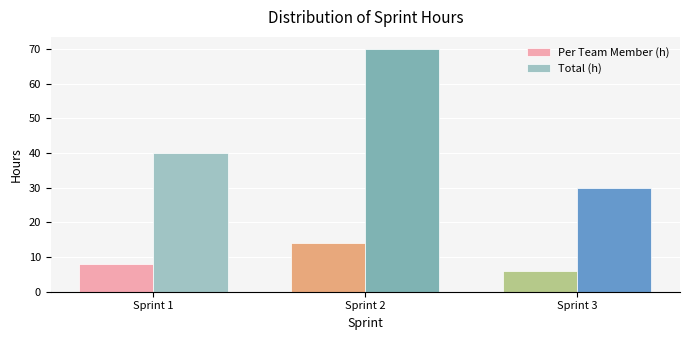

How many Total (h) values are between 30 and 70?

3